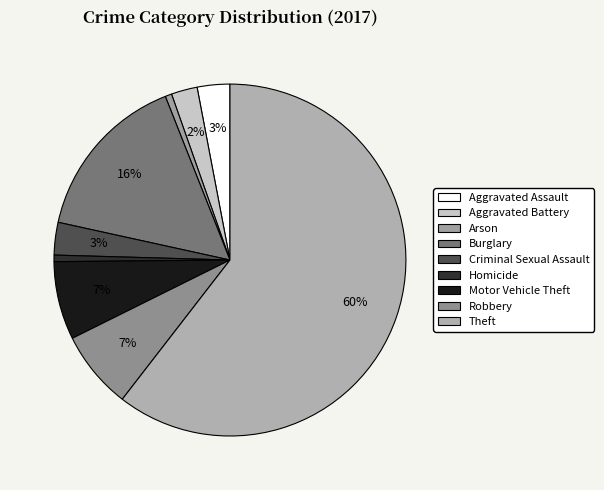

What is the smallest slice in the pie chart?

Arson